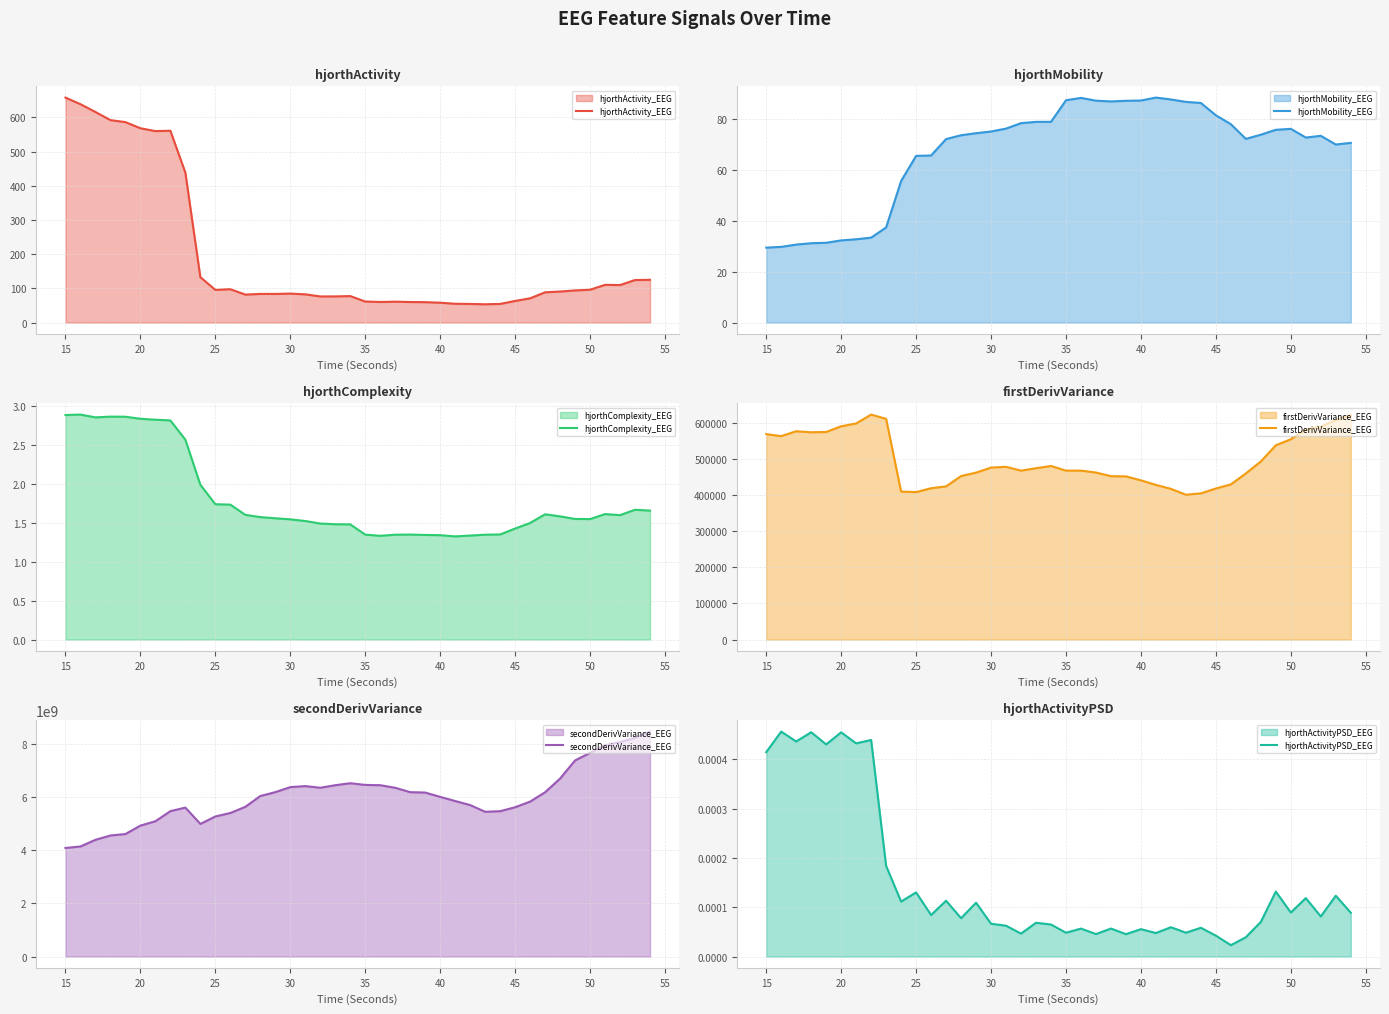

What is the maximum value for hjorthActivity_EEG?

657.8